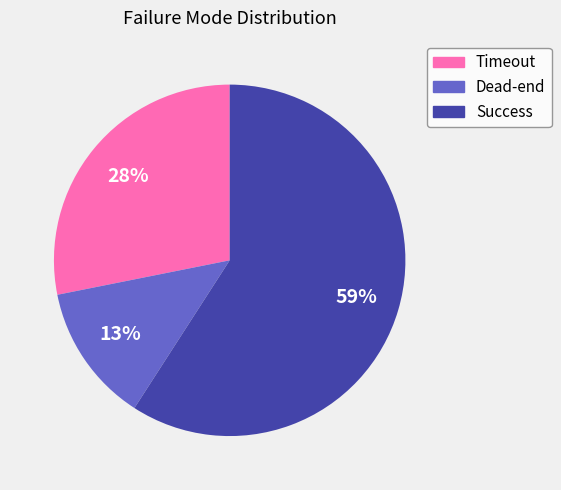

Does any single category account for the majority?

Yes